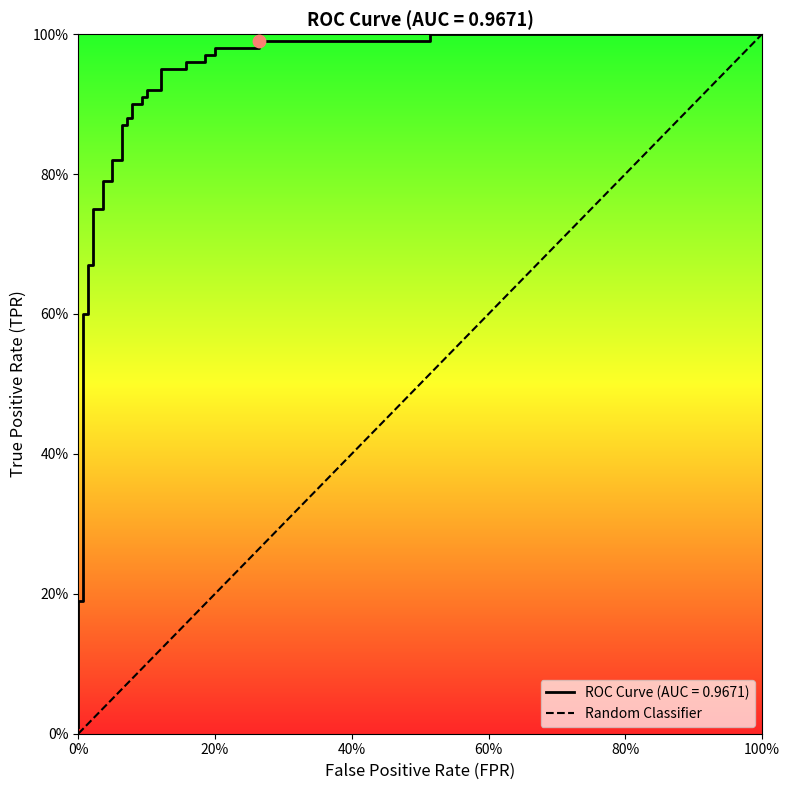

Which has a higher value, 0% or 100%?

100%